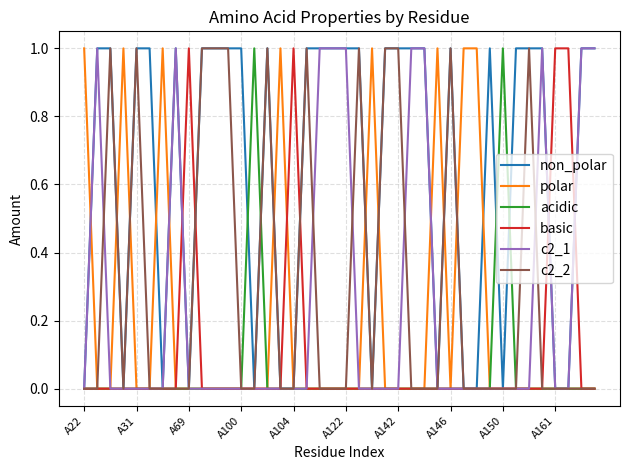

Which series has the largest total across all categories?

non_polar